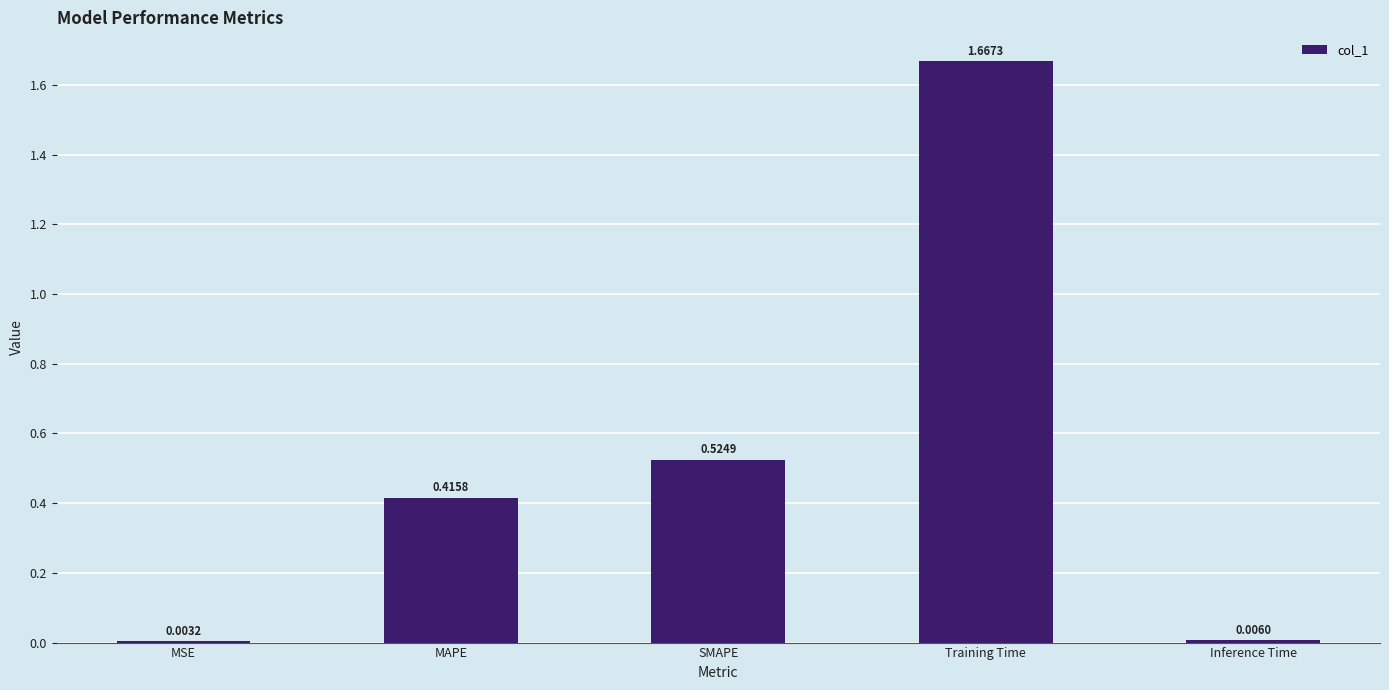

At which category does the chart reach its peak across all series?

Training Time